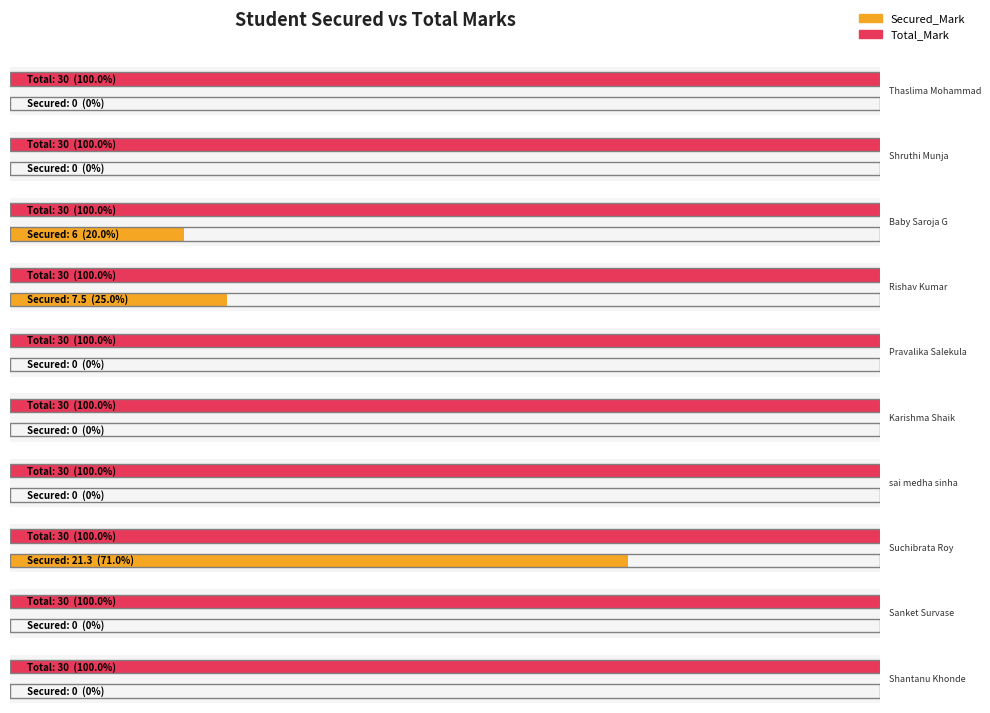

At how many categories does at least one series exceed 2?

10